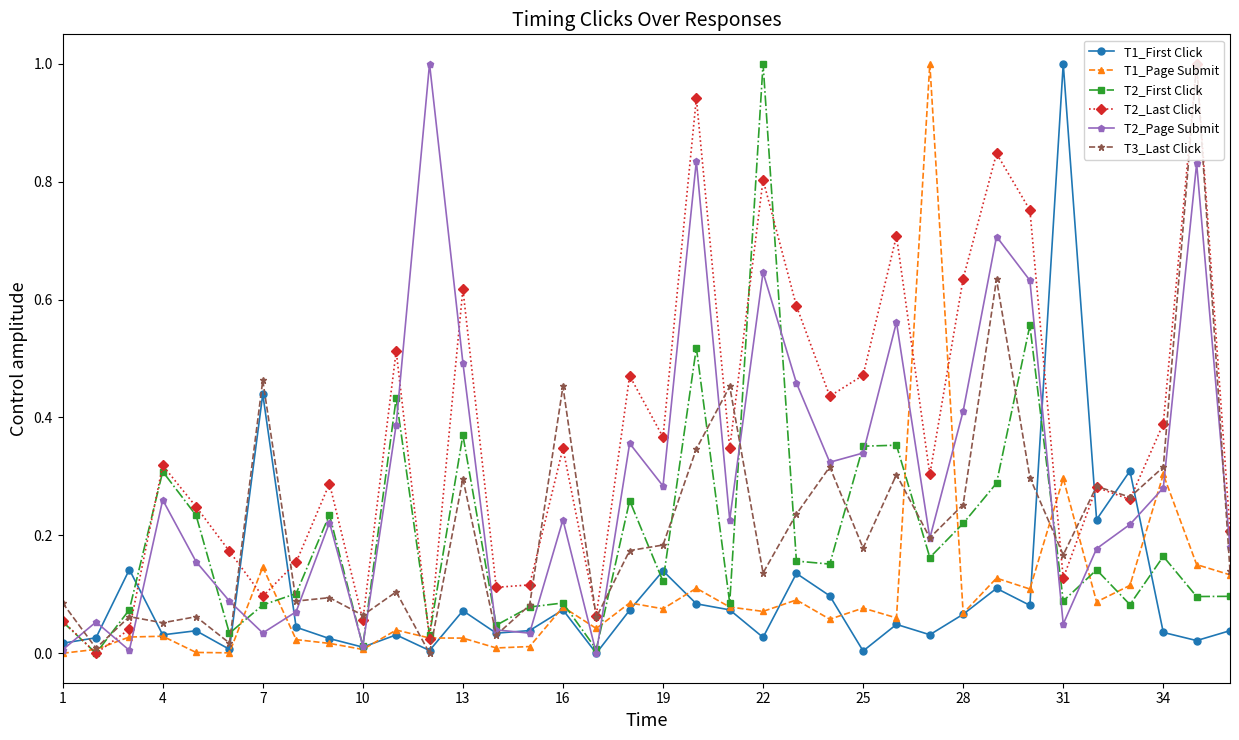

True or false: T3_Last Click has more than 2 points higher than both neighbors.

True